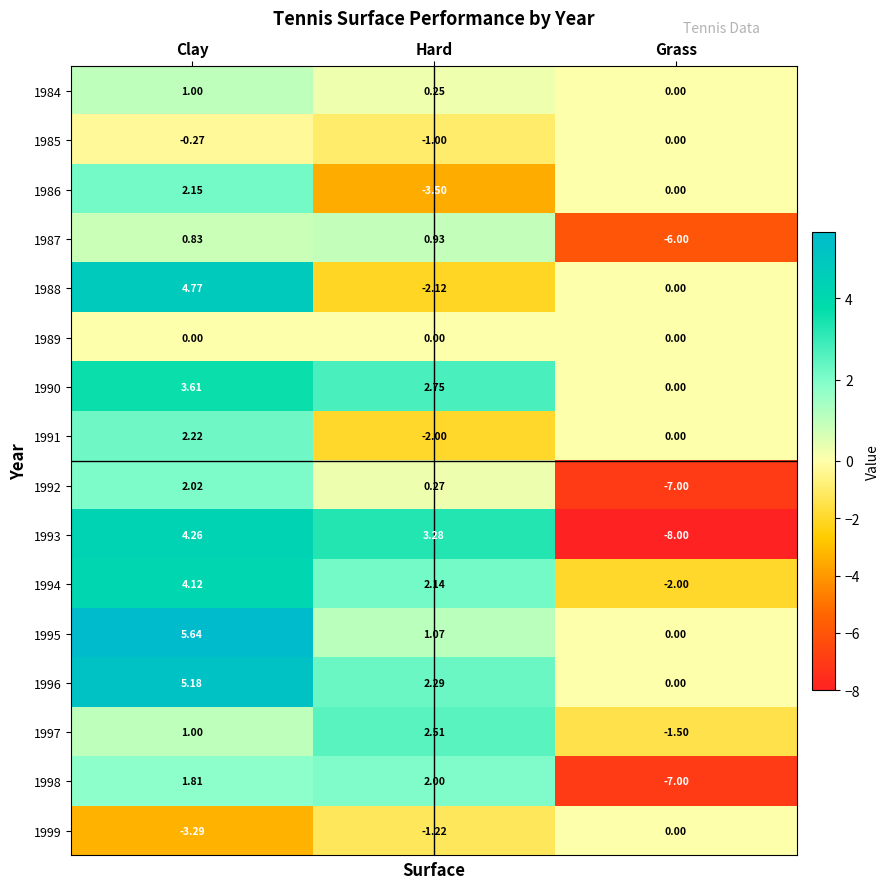

At which label is 1998 closest to -2?

Clay